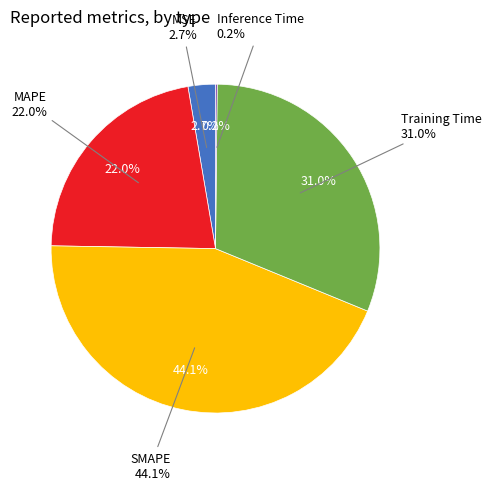

True or false: MAPE accounts for 17% of the total.

False